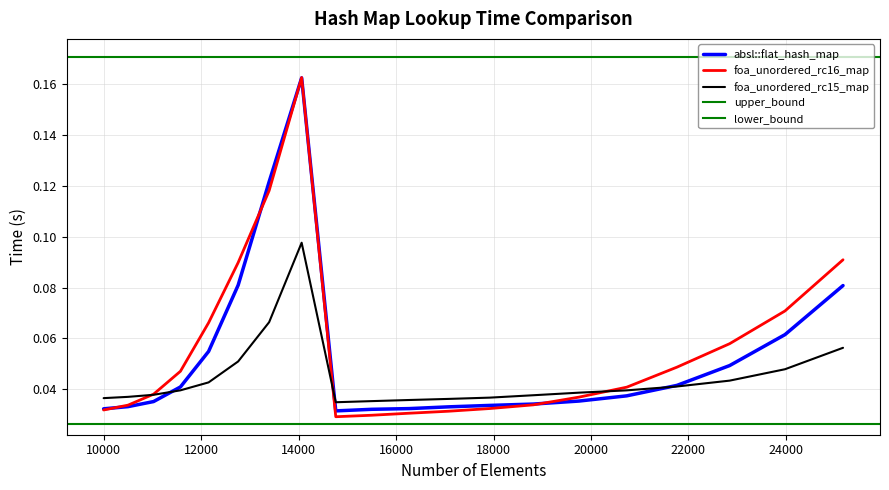

After their last crossing, which series has the higher values: foa_unordered_rc15_map or foa_unordered_rc16_map?

foa_unordered_rc16_map